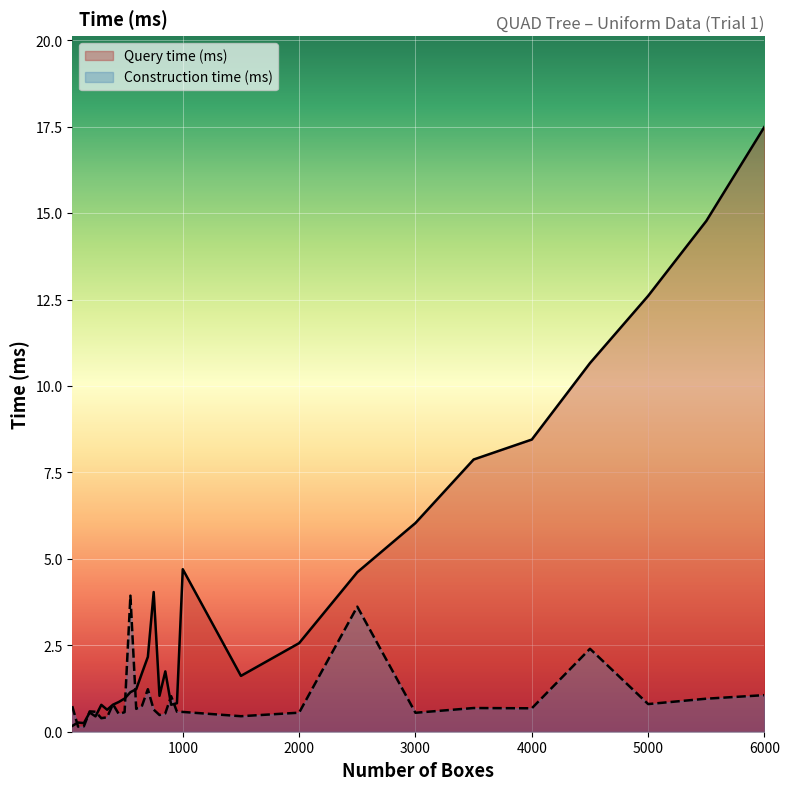

At which label does Construction time (ms) reach its minimum?

100